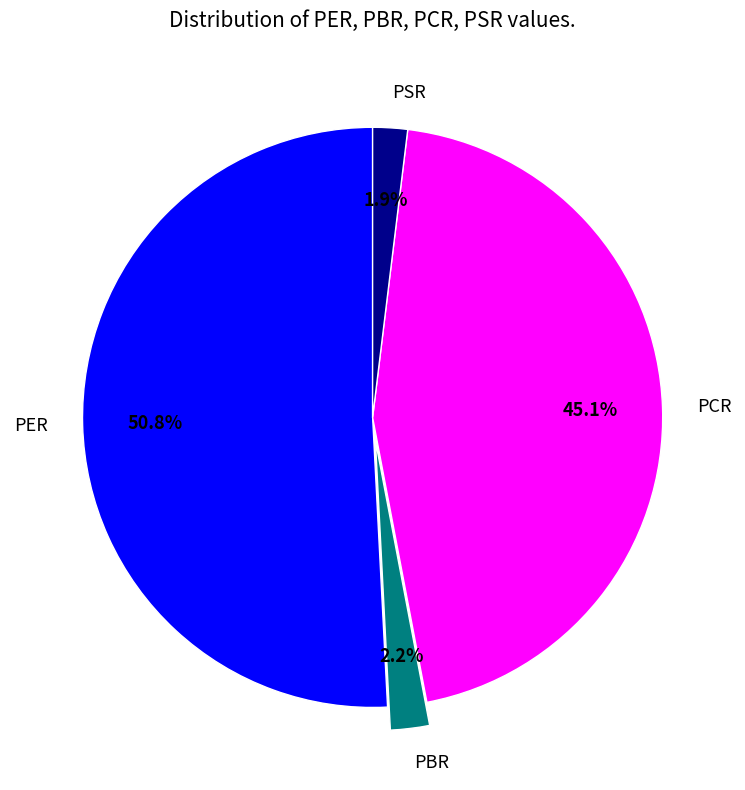

Combined, do PBR and PCR account for over 50%?

No